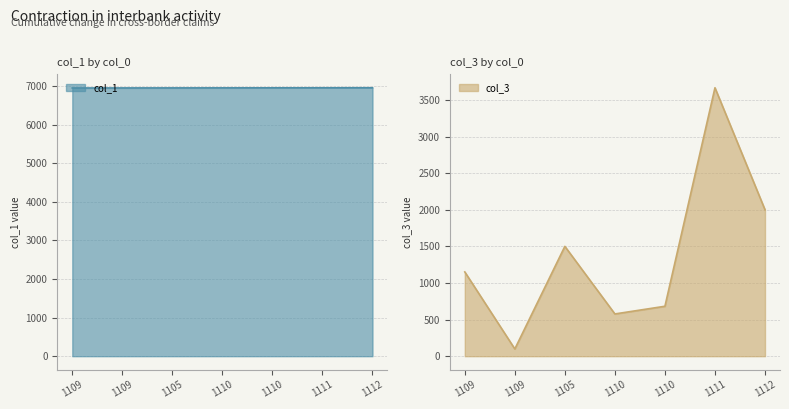

Is the value of col_3 at 1109 greater than the value of col_1 at 1111?

No